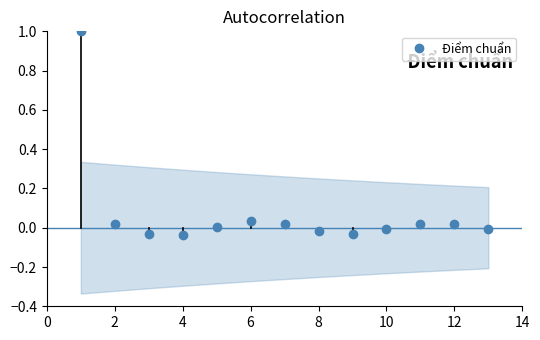

The Điểm chuẩn series shows 0.1 at 6. True or false?

False